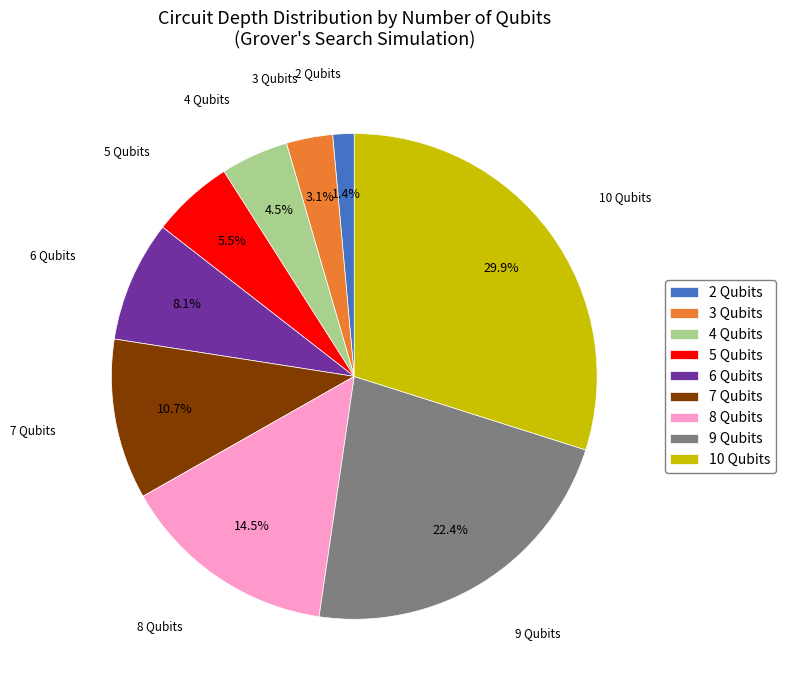

Which slice is the largest?

10 Qubits